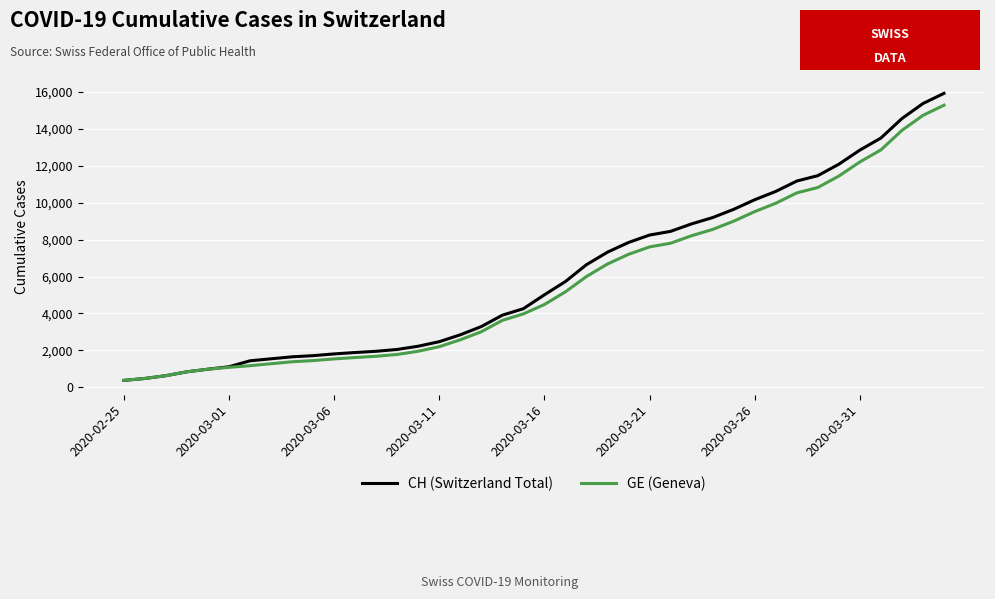

What is the smallest value displayed?

375